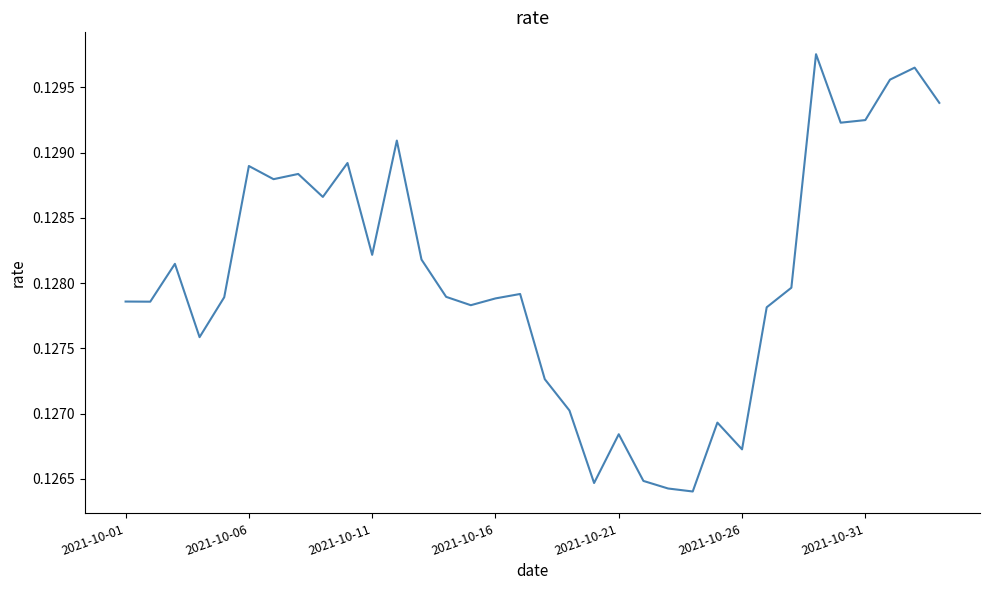

How many lines are shown in the chart?

1